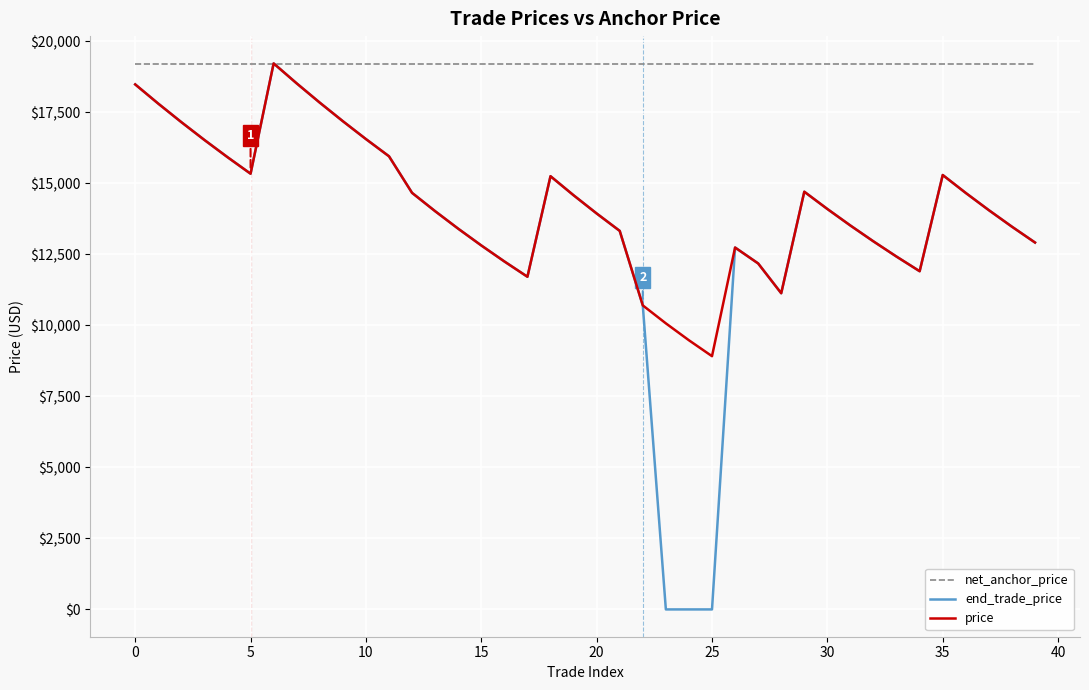

How many categories are shown in the chart?

40